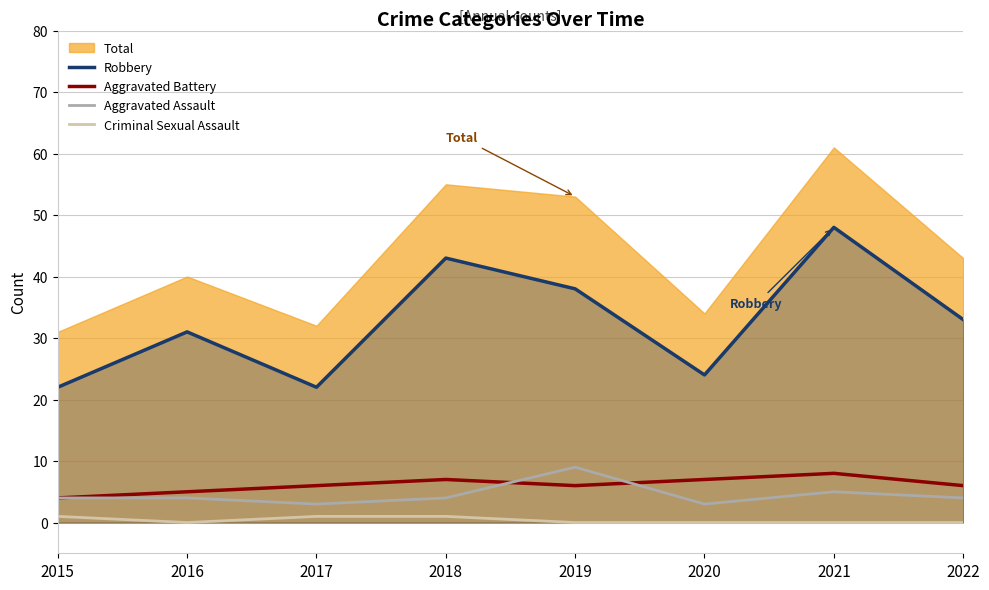

What is the value of the Aggravated Battery point at the 5th from the left?

6